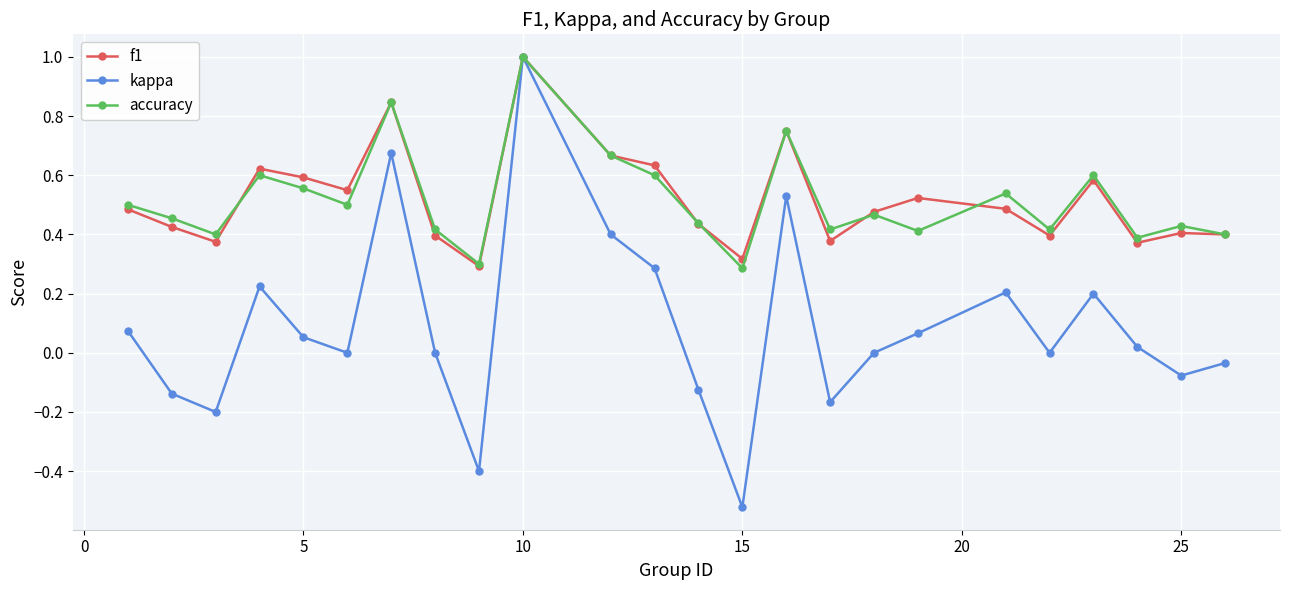

How many data points does each series have?

24